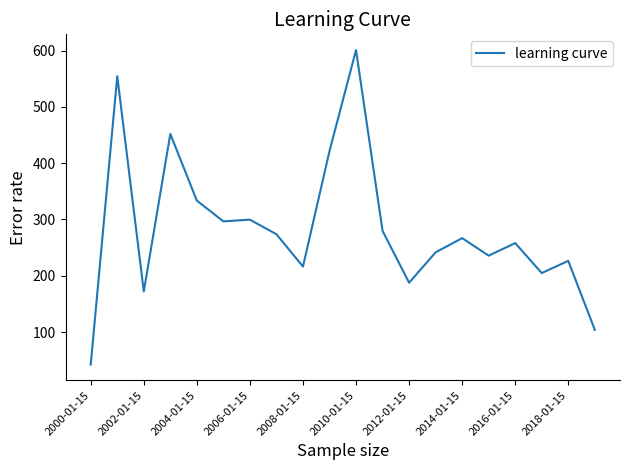

What is the greatest value displayed?

601.0